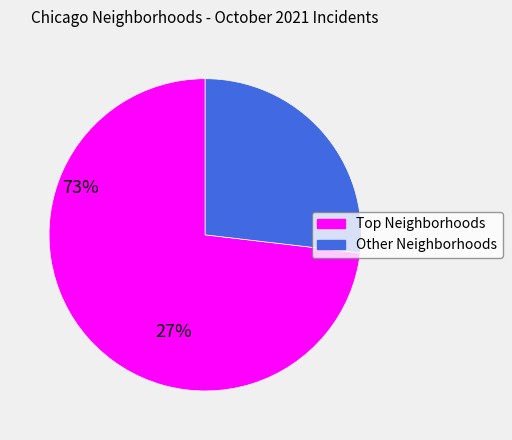

Is there any slice that represents more than half of the pie?

Yes